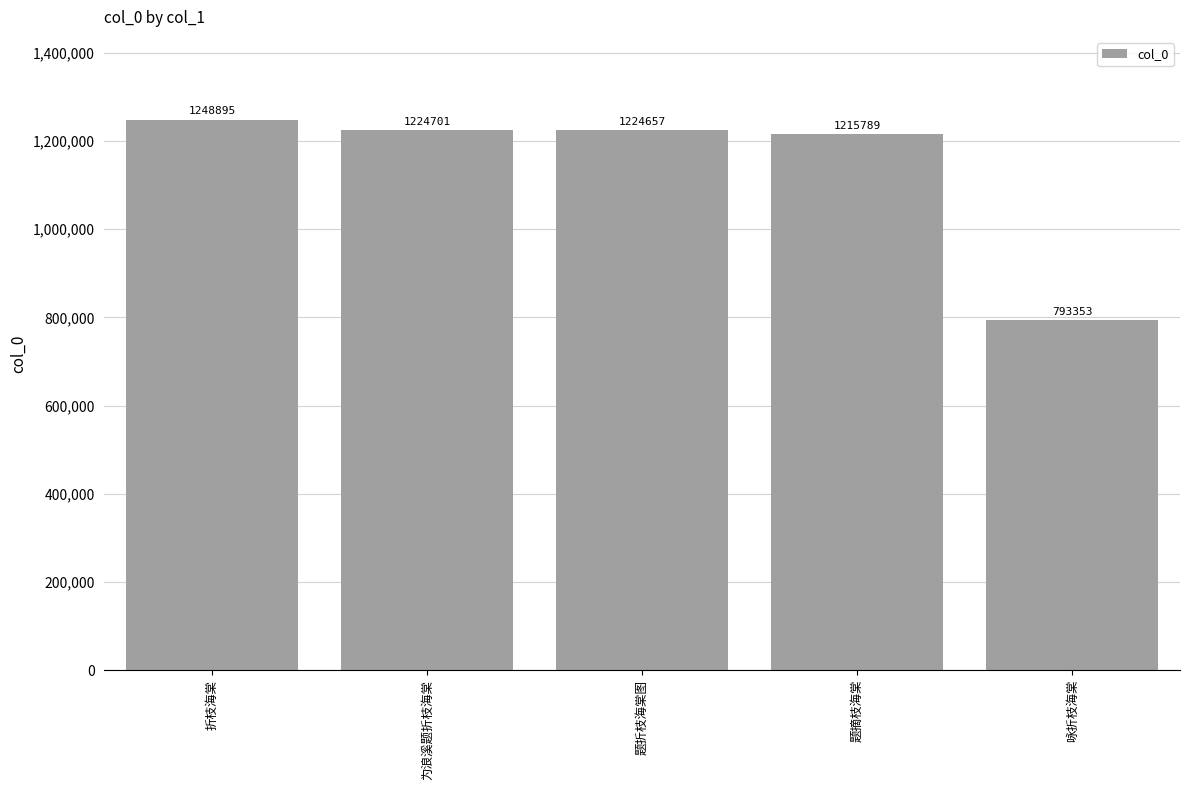

What is the label of the 5th bar from the left?

咏折枝海棠